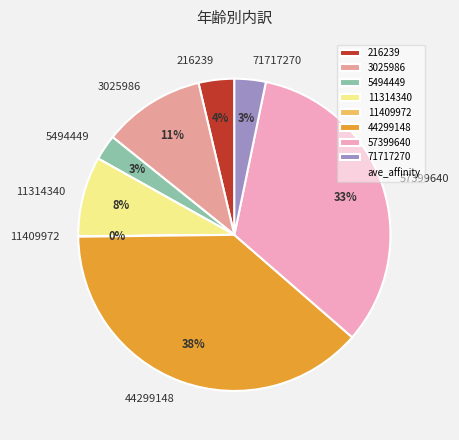

Is there a majority slice in this chart?

No